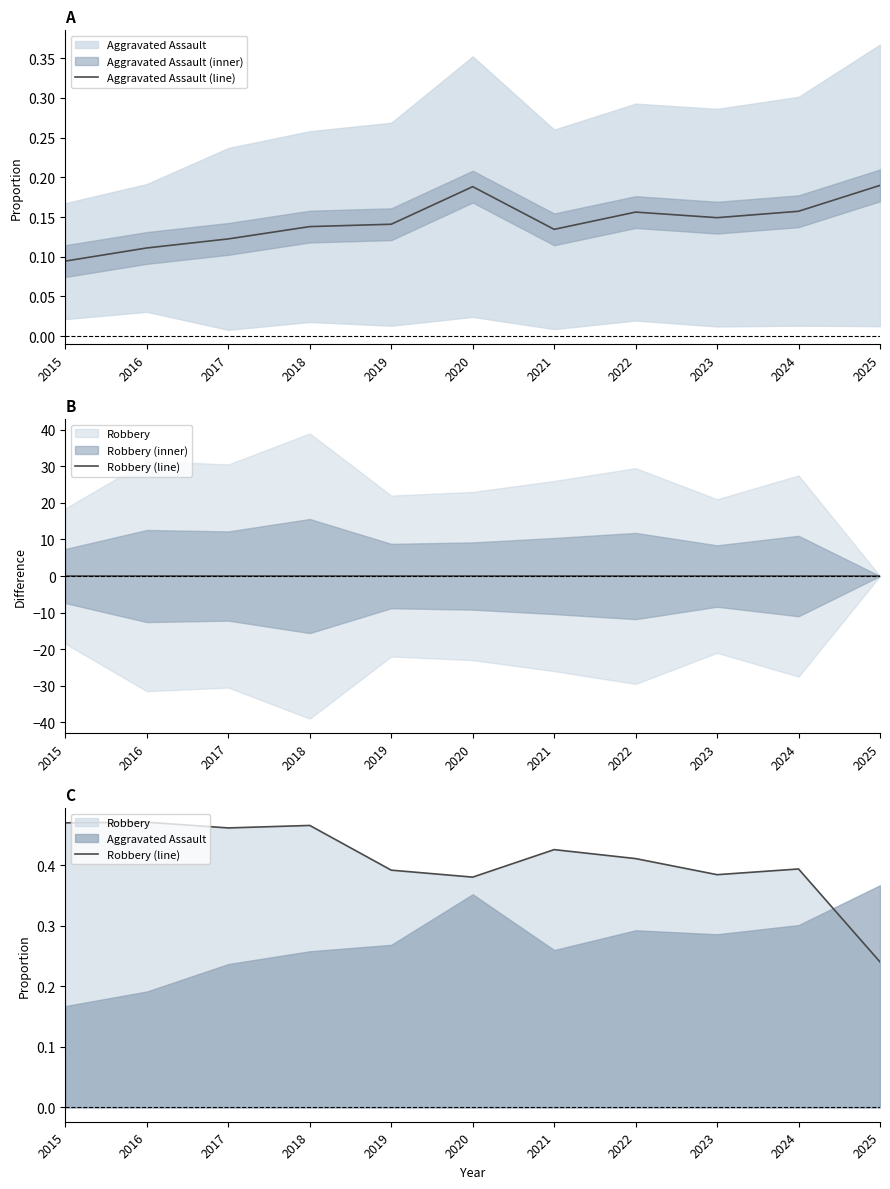

What is the difference between the highest and lowest values at 2017?

0.3